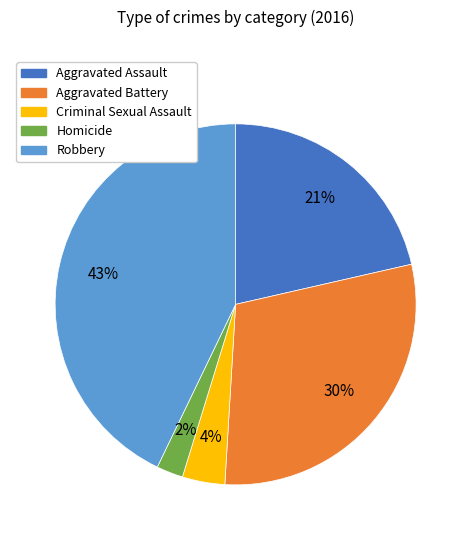

Rank the categories by value from highest to lowest.

Robbery, Aggravated Battery, Aggravated Assault, Criminal Sexual Assault, Homicide